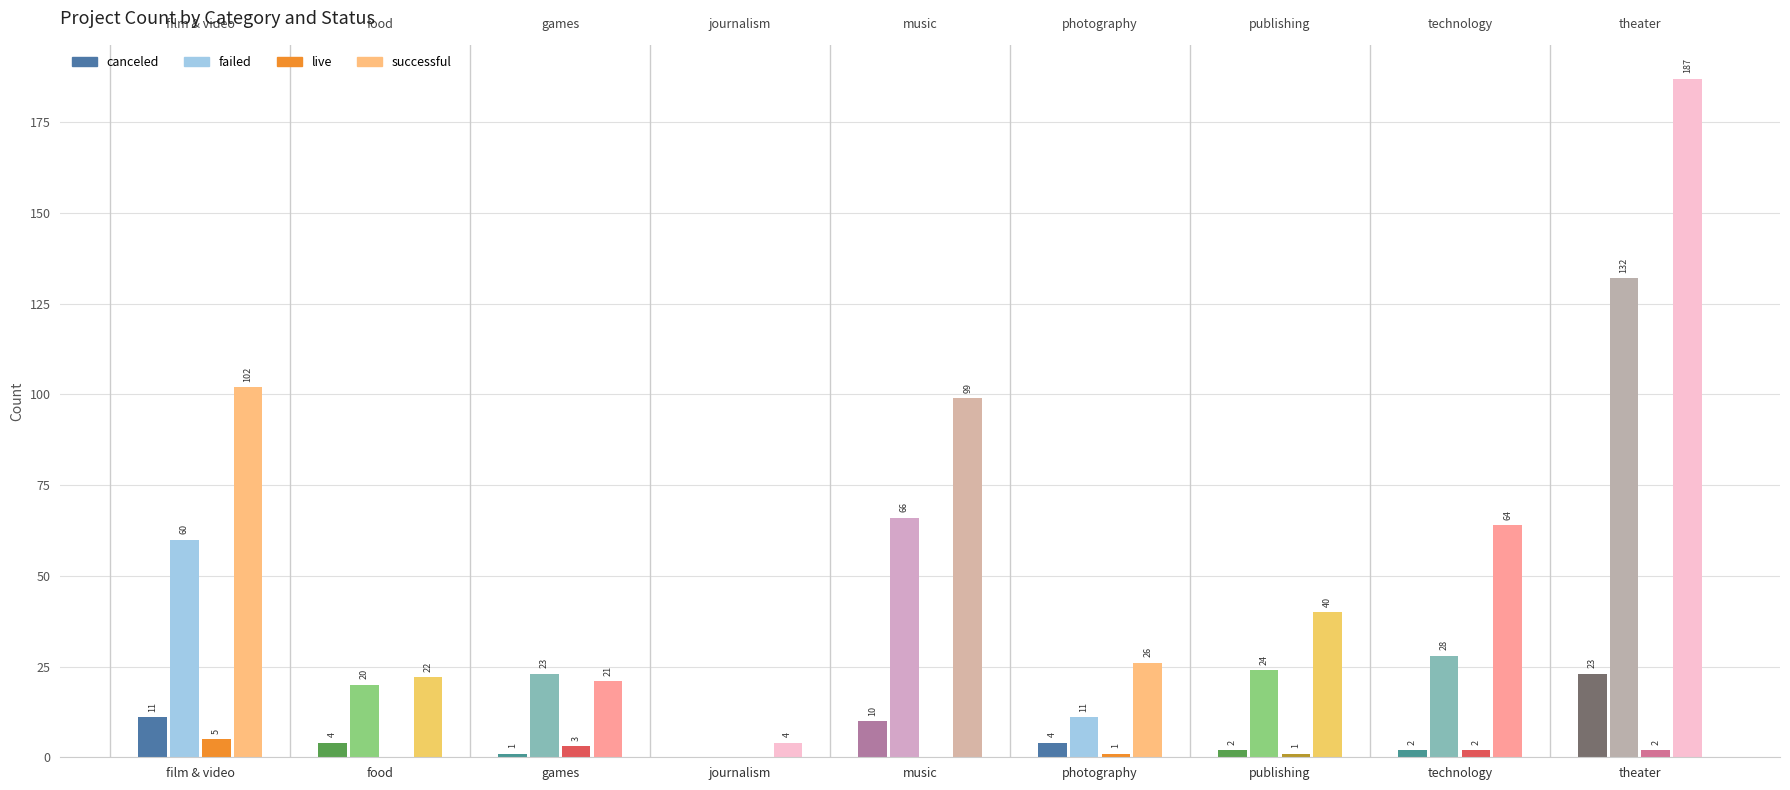

Which has a higher value, theater or games?

theater